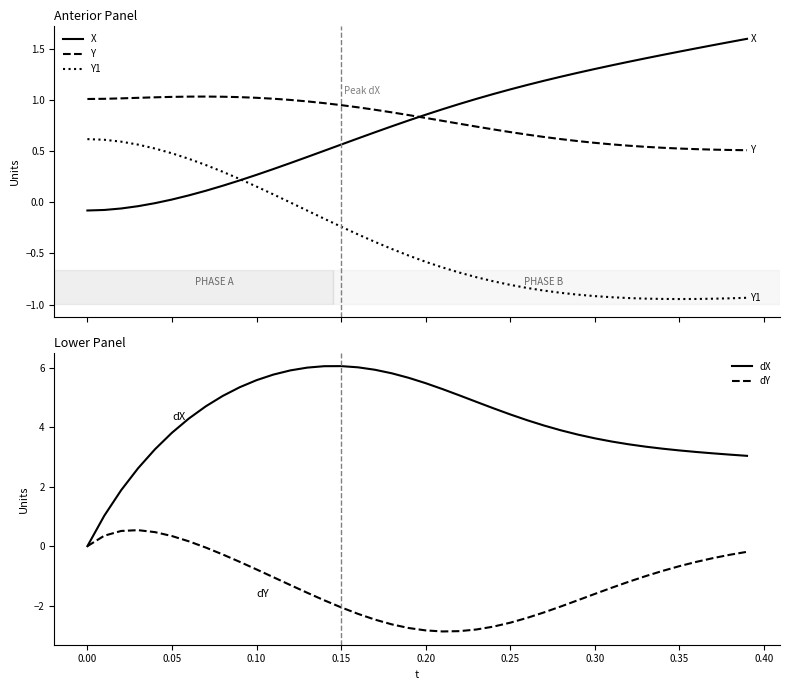

How many data points in dY are above -1?

17